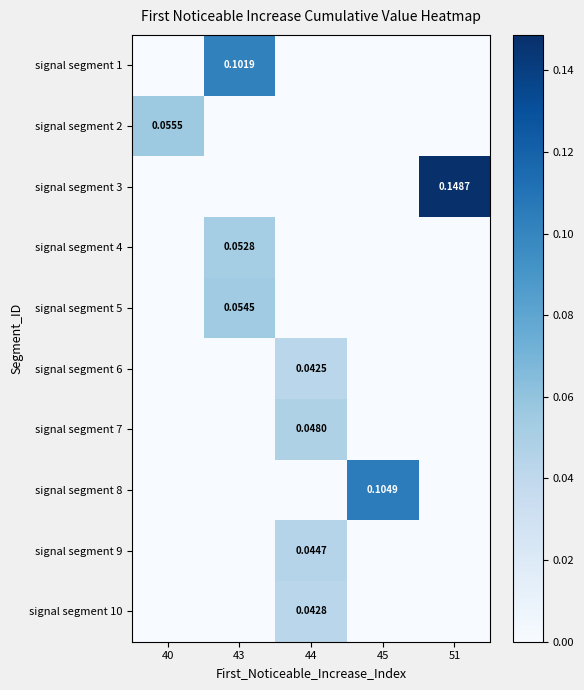

Which series has the largest range (max minus min)?

signal segment 3